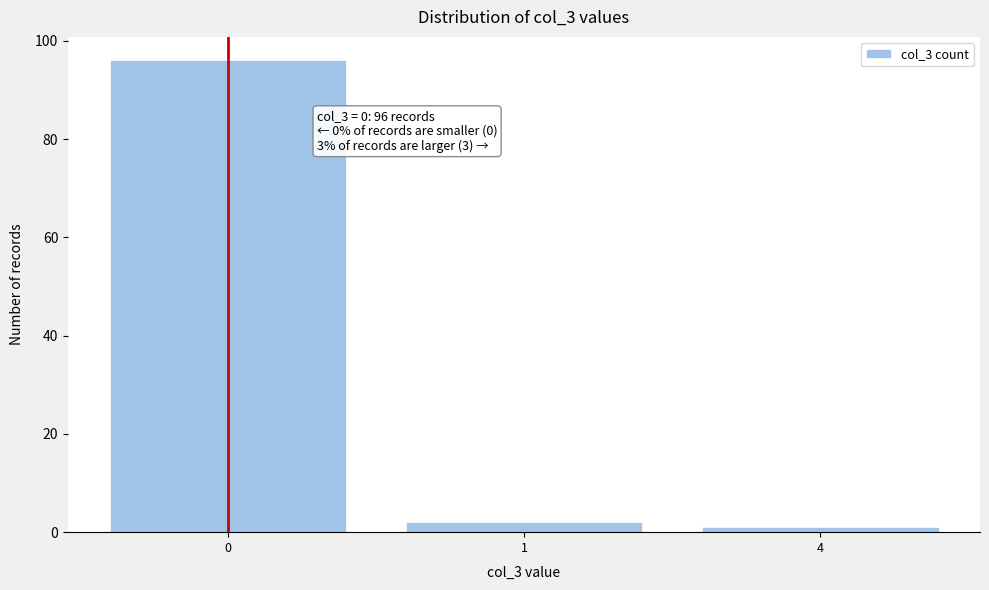

Reading left to right, what are all the values shown in this chart?

0=96	1=2	4=1